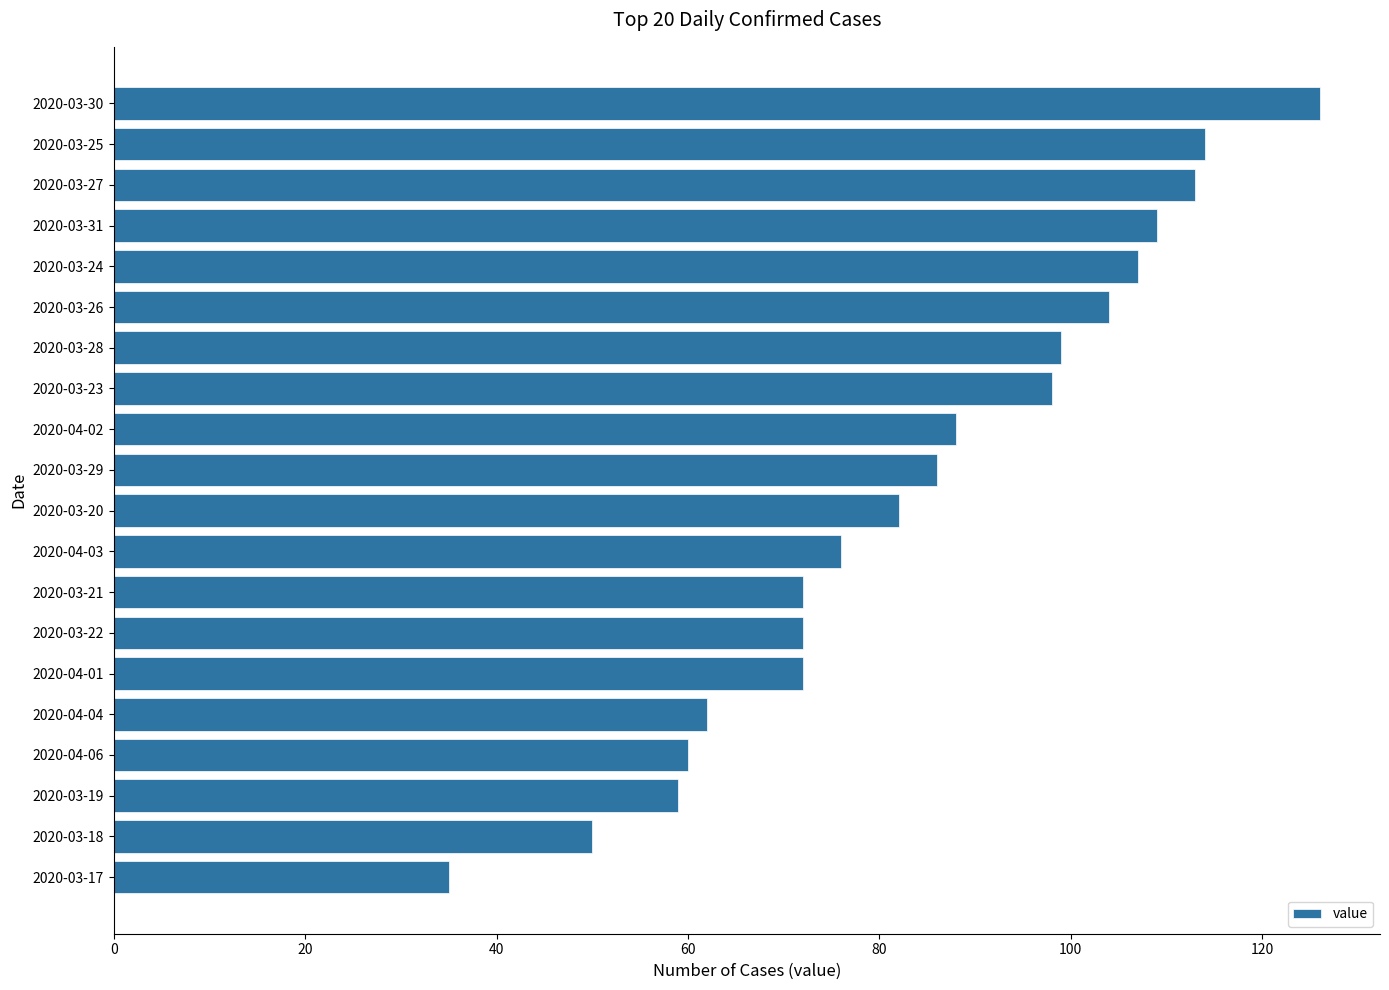

What is the ratio of the value at 2020-03-23 to the value at 2020-03-17?

2.8